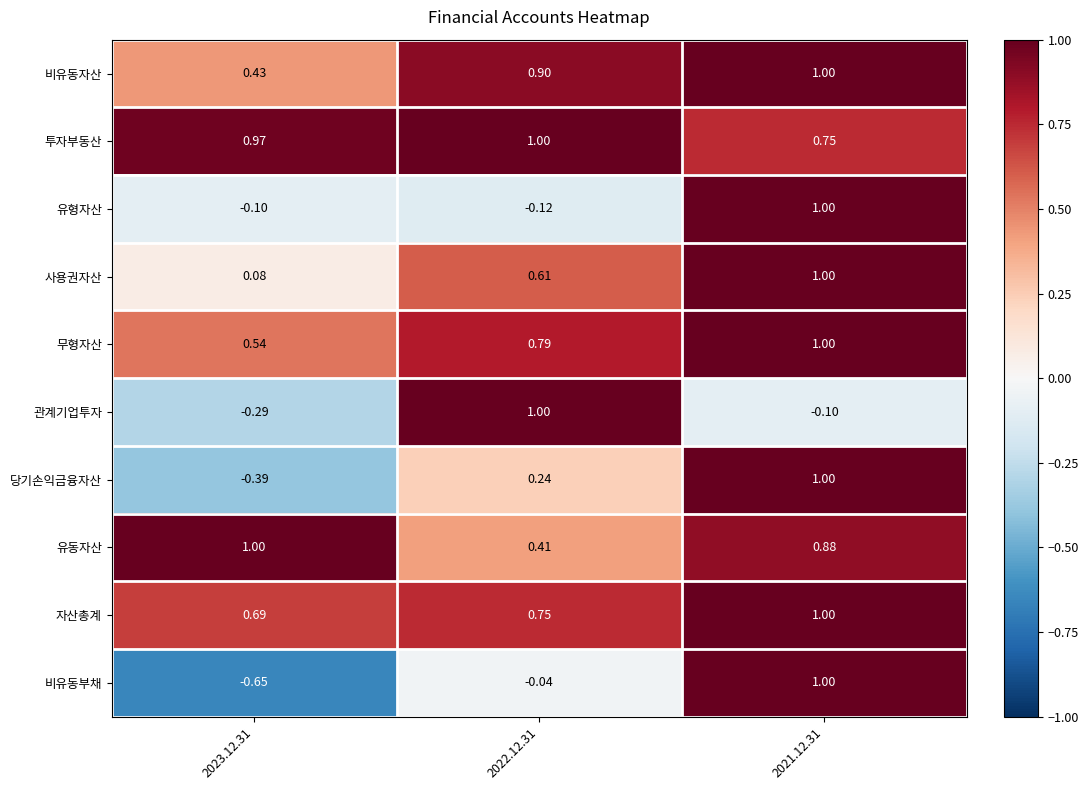

Which series has the widest spread of values?

비유동부채